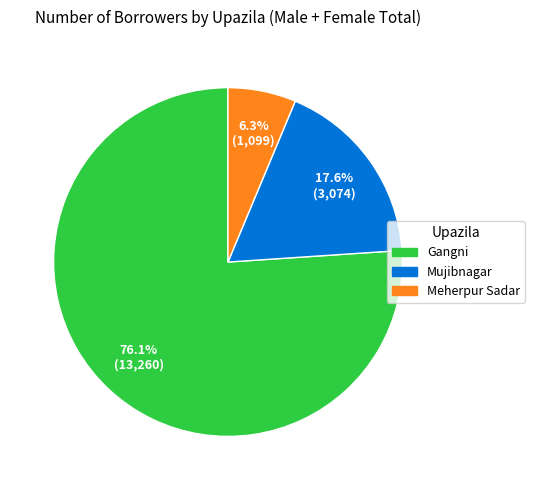

To the nearest percent, what percentage of the pie is Mujibnagar?

18%